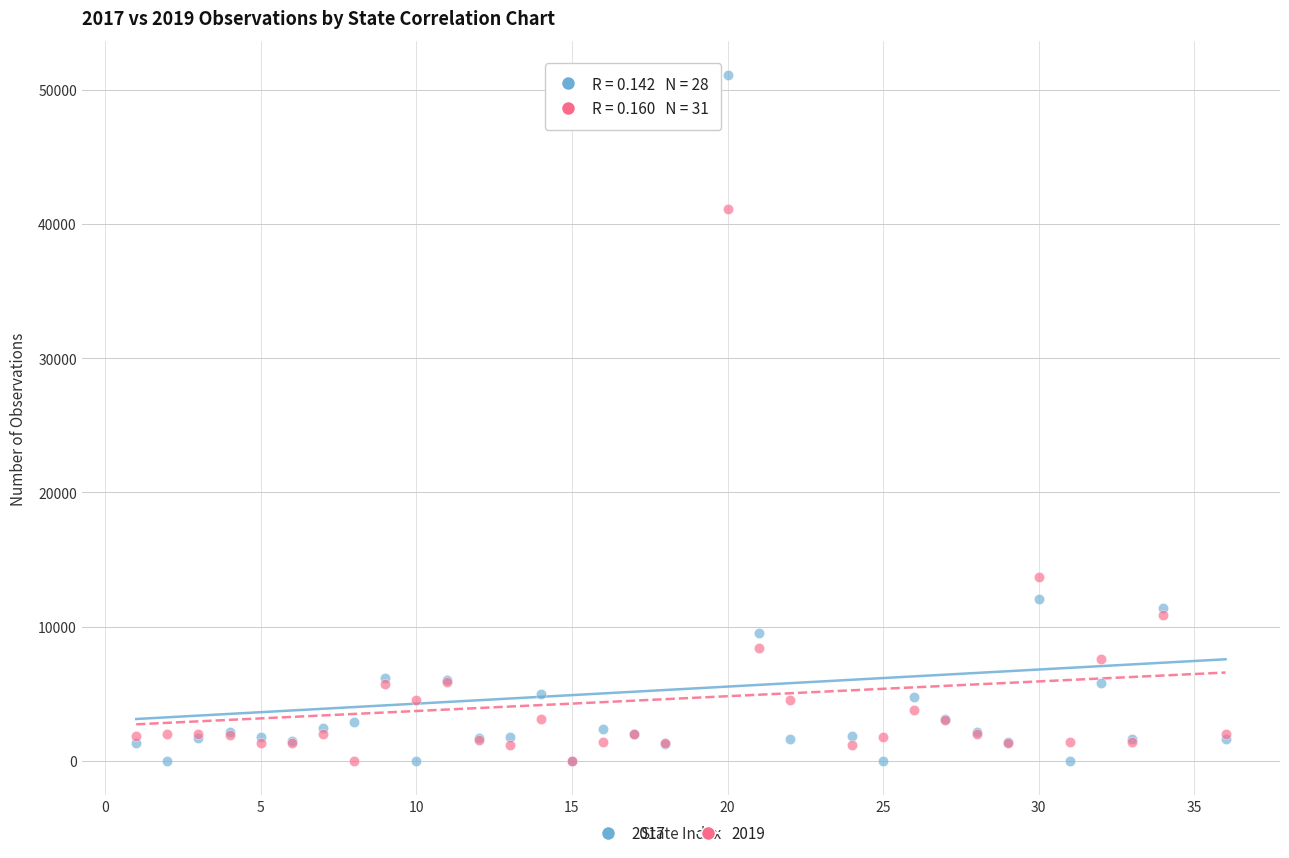

What are all the series names shown in the legend?

2017, 2019